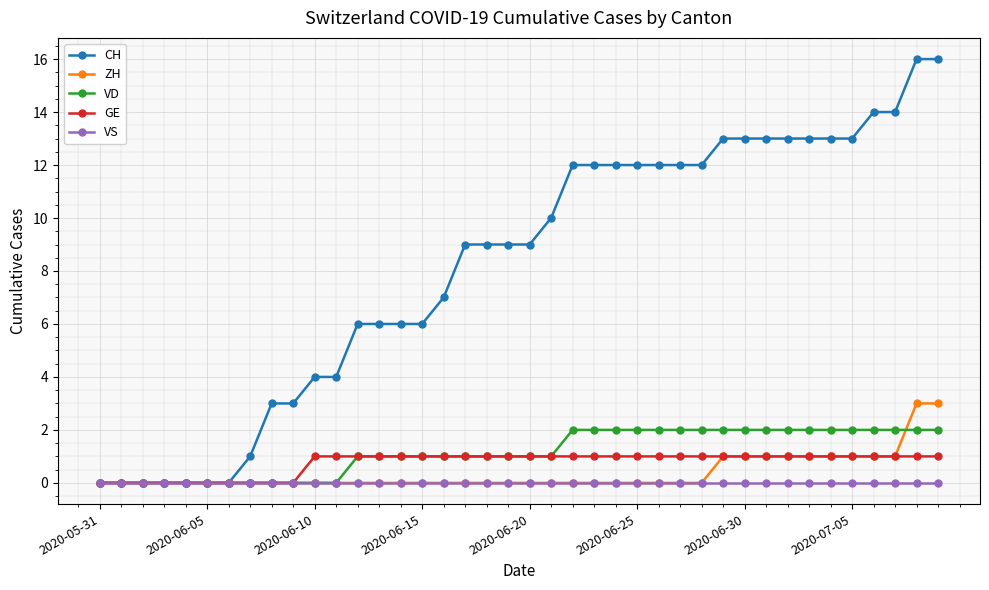

What is the value of the CH point at the 33rd from the left?

13